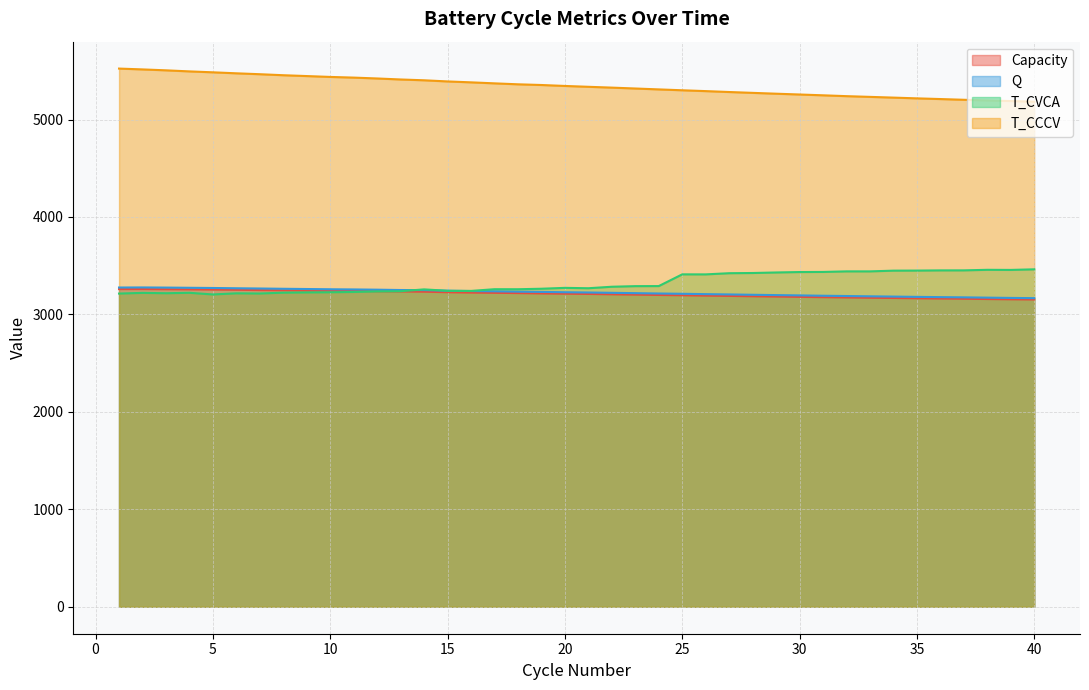

Does the chart display data point markers on the line(s)?

No